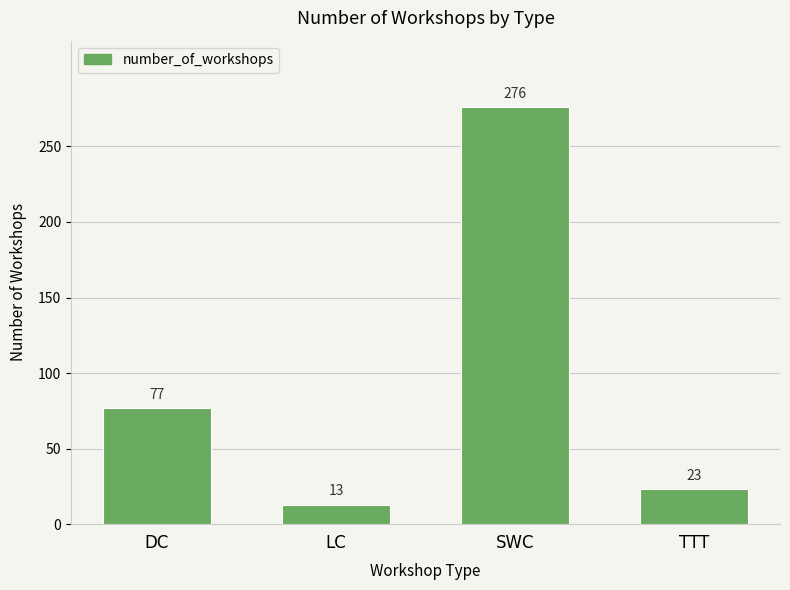

What is the sum of all values?

389